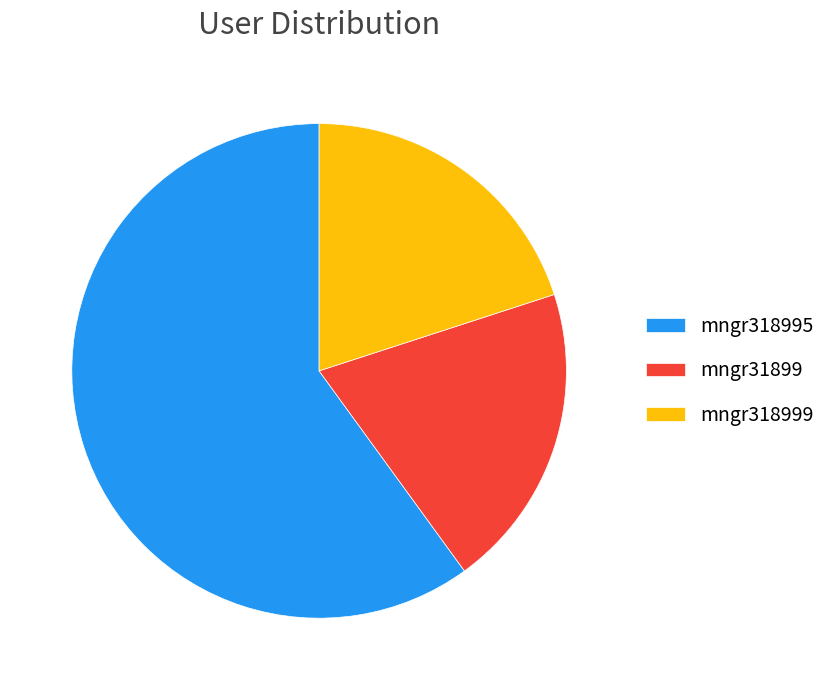

The mngr318995 slice represents 66% of the pie. True or false?

False